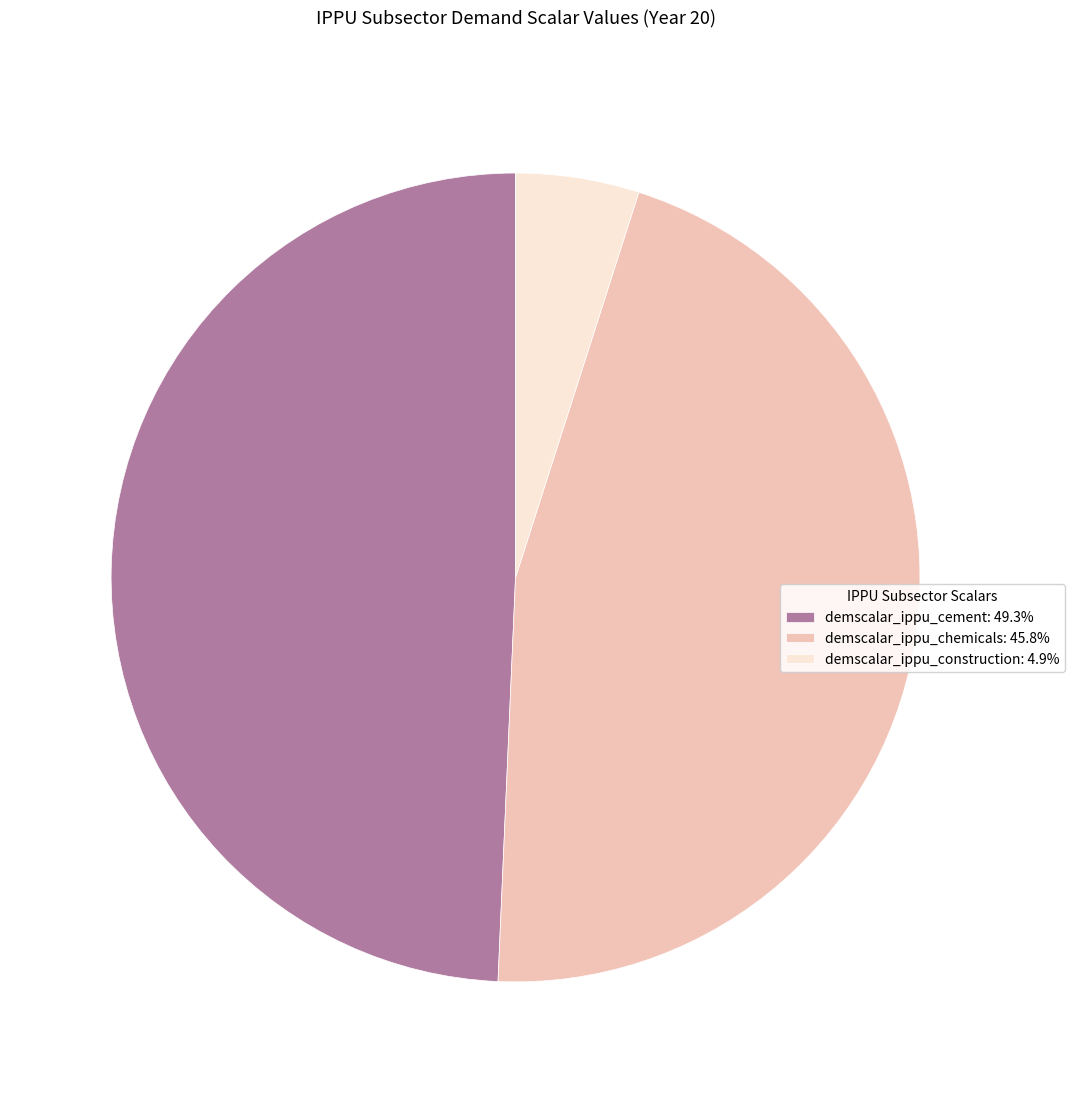

Is there a majority slice in this chart?

No